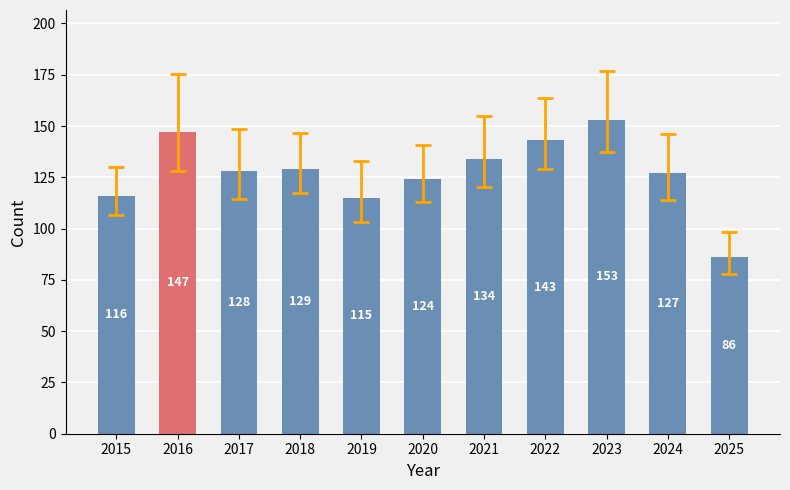

Is it true that the value at 2023 is 259?

False